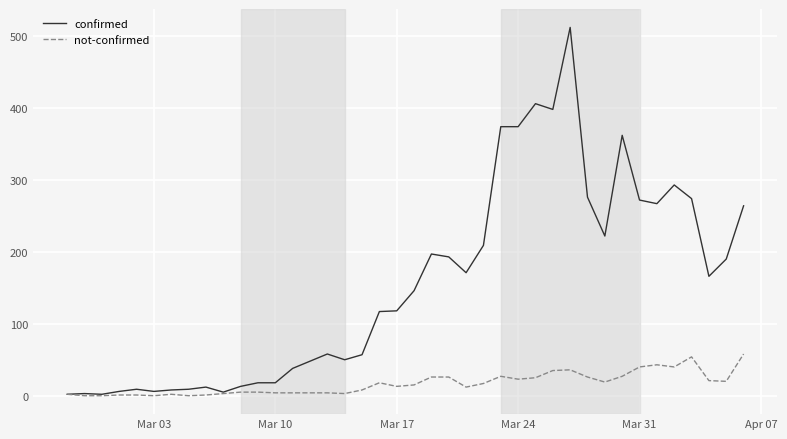

List the series in order of their overall mean, lowest first.

not-confirmed, confirmed